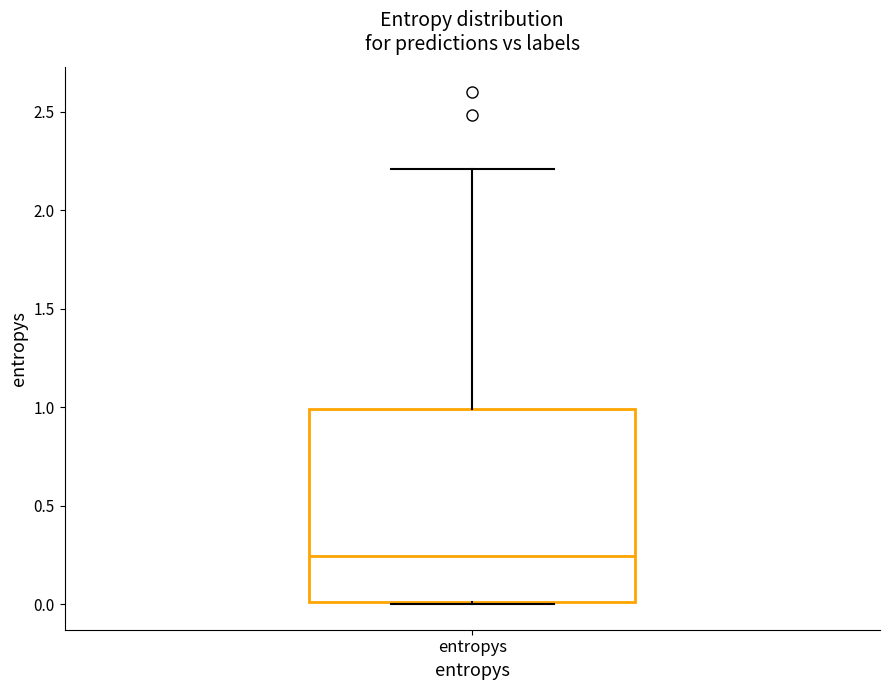

Transcribe this box plot: give where the median line is, the range the box spans, and where the two whiskers end, as read against the y-axis. The values are not printed on the chart, so give them approximately, as read against the axis.

median 0.25, box 0.00 to 1.00, whiskers 0.00 to 2.20